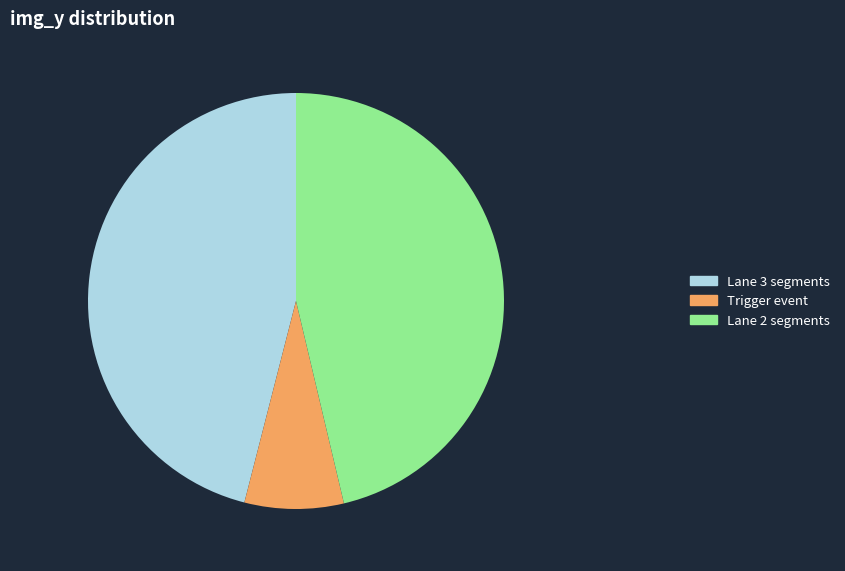

What is the smallest slice in the pie chart?

Trigger event